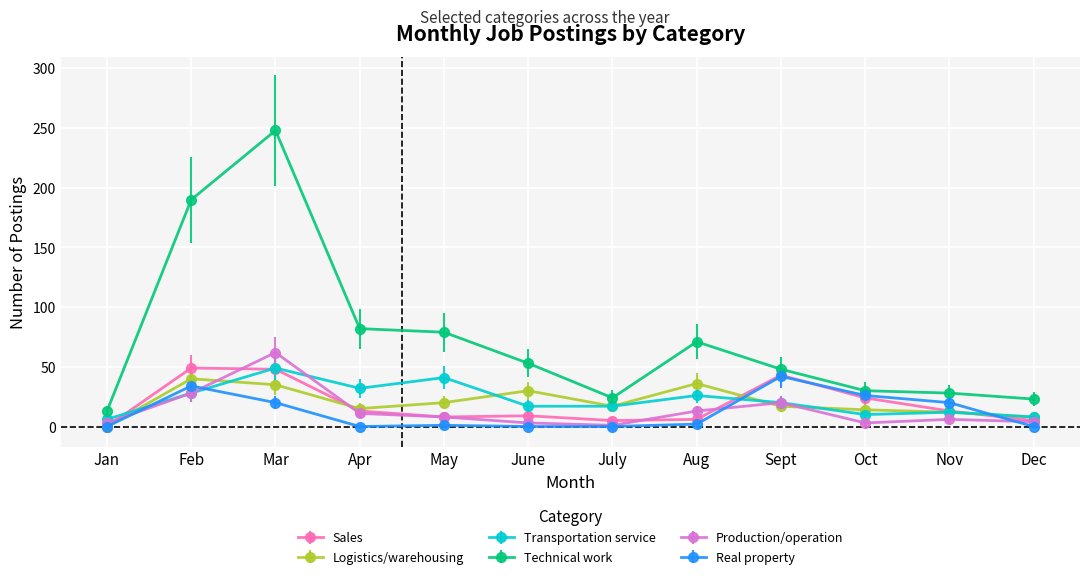

Is the value of Sales at Nov greater than the value of Transportation service at Jan?

Yes